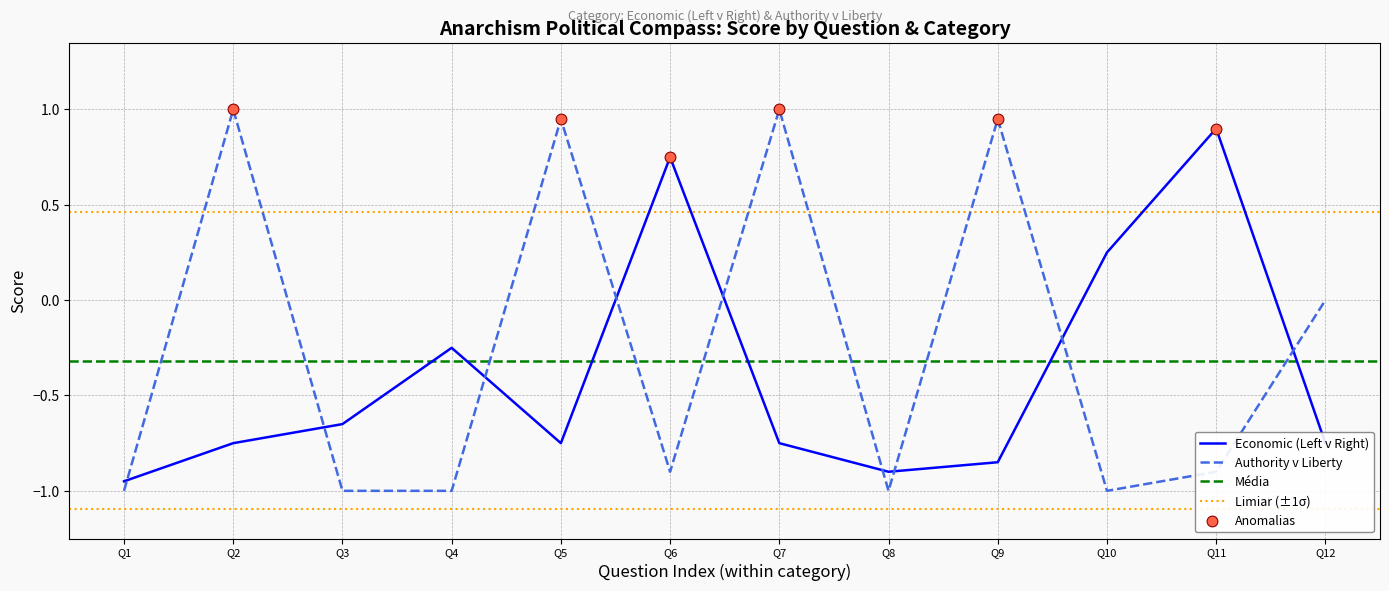

What is the total value across all series at Q1?

-1.9